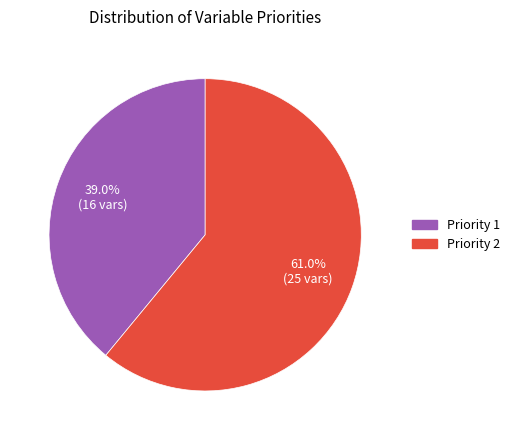

Is the sum of Priority 1 and Priority 2 greater than half?

Yes